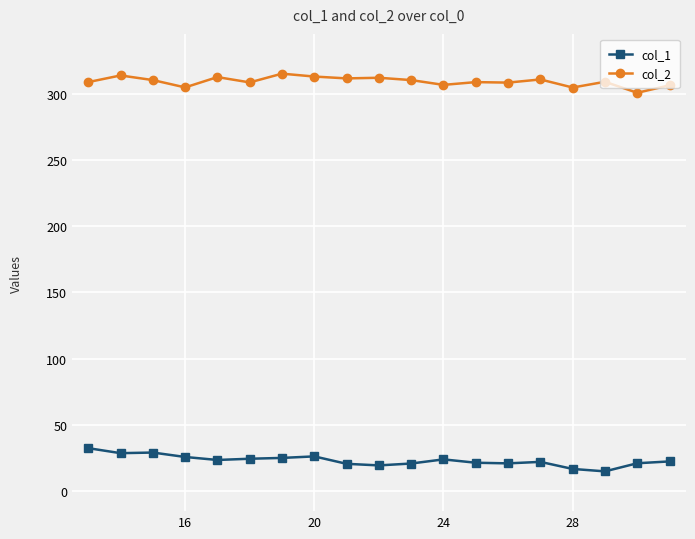

What is the difference between the maximum and minimum values in the col_1 series?

17.5